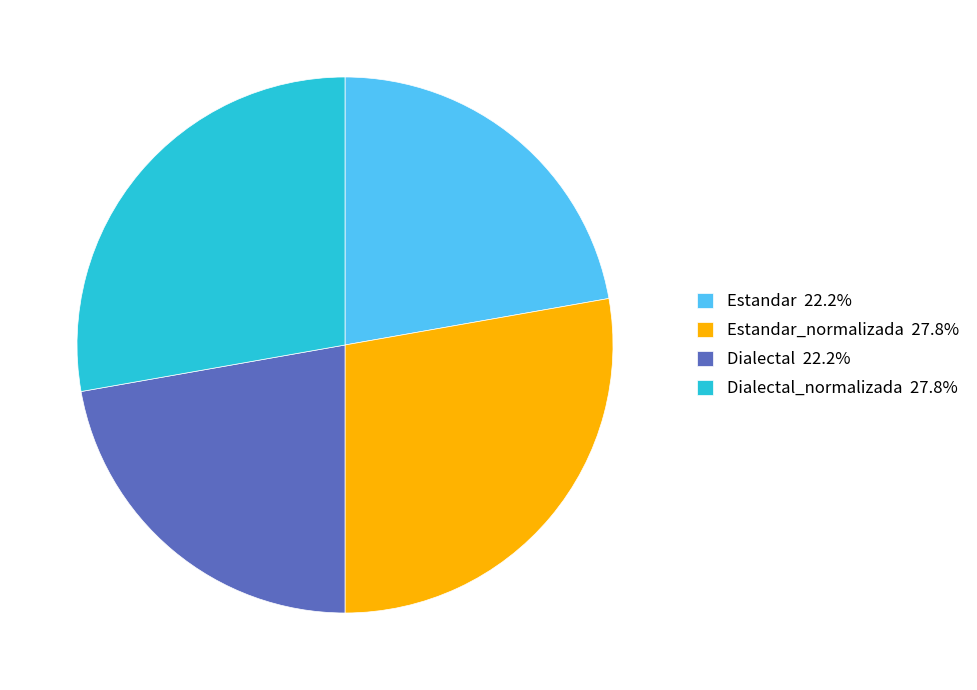

Is there any slice that represents more than half of the pie?

No